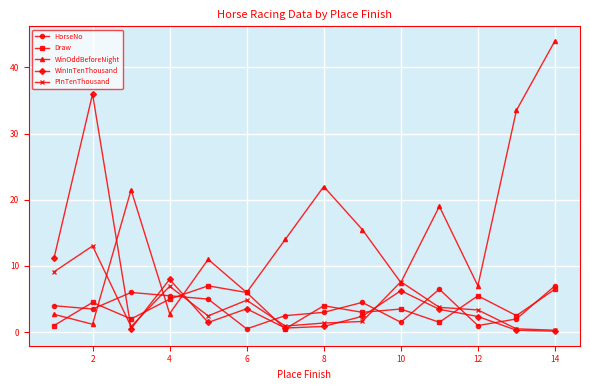

How many distinct data groups are displayed?

5